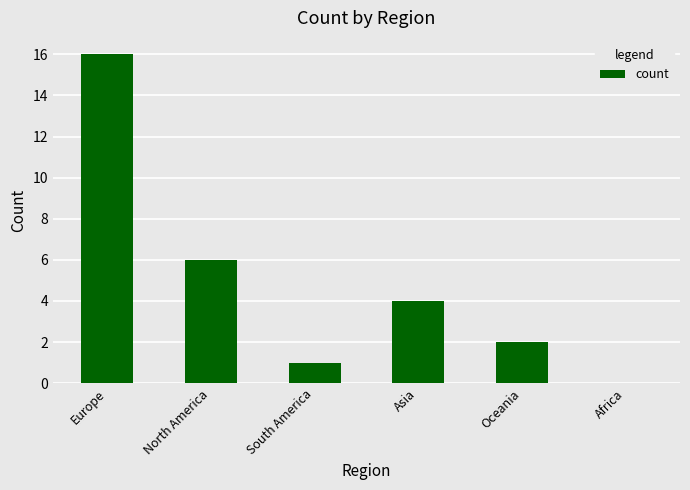

Which has a higher value, North America or Asia?

North America